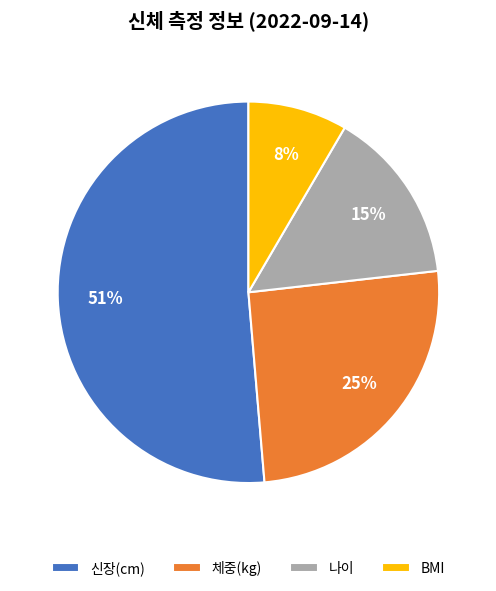

Is it true that 체중(kg) is 40% of the pie?

False